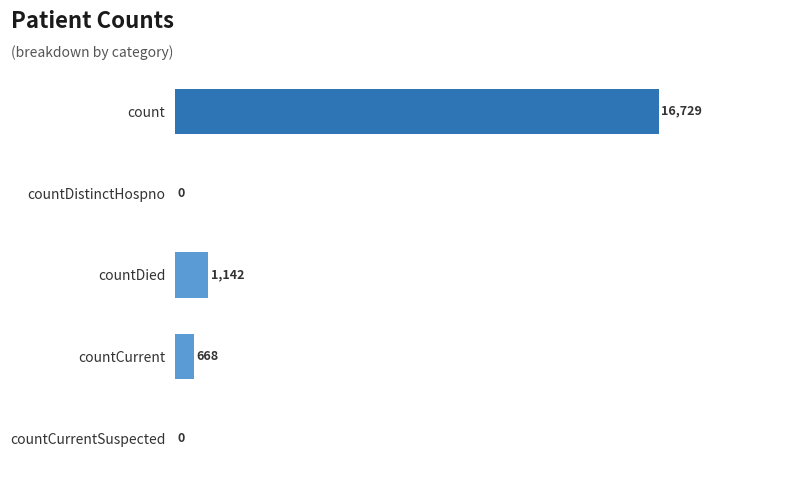

The value at countDistinctHospno is 9609. True or false?

False